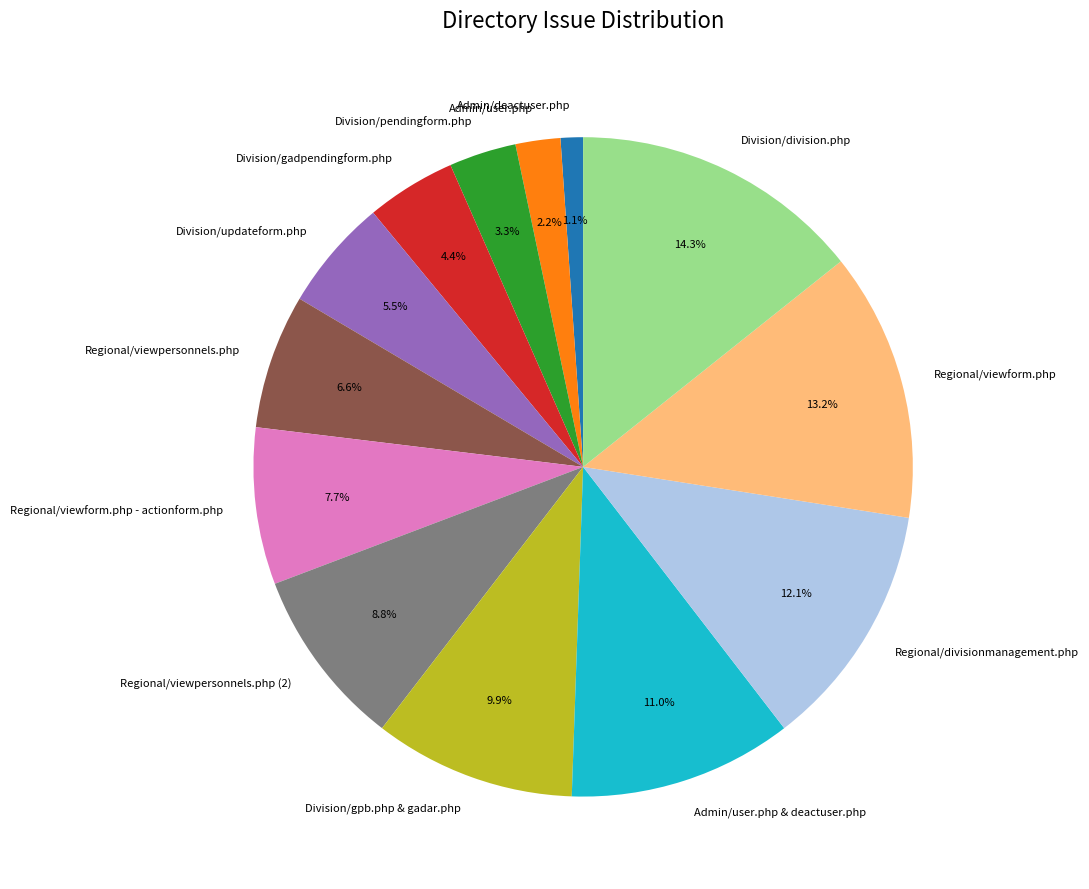

To the nearest percent, what percentage of the pie is Division/division.php?

14%